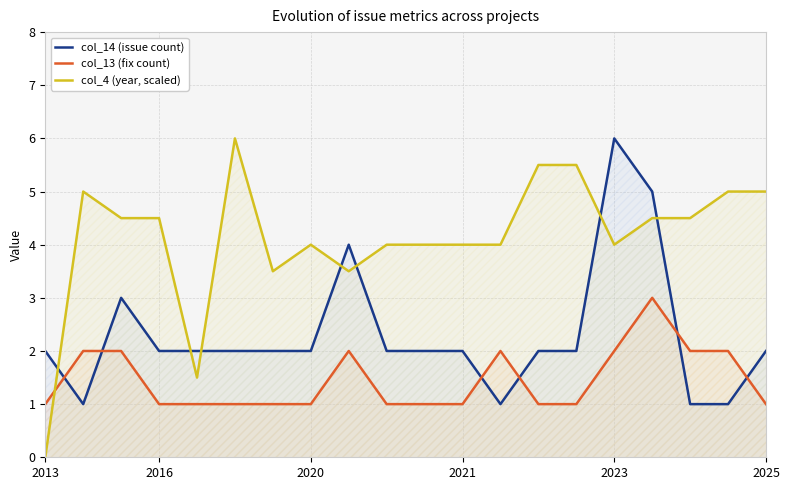

Which series has the largest total across all categories?

col_4 (year, scaled)